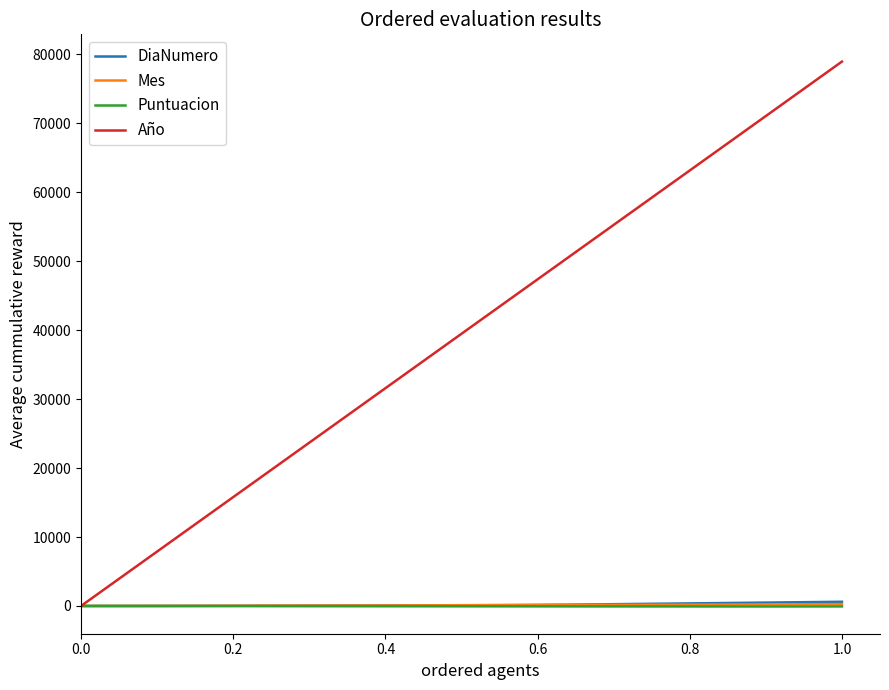

What is the minimum value shown in the chart?

-74